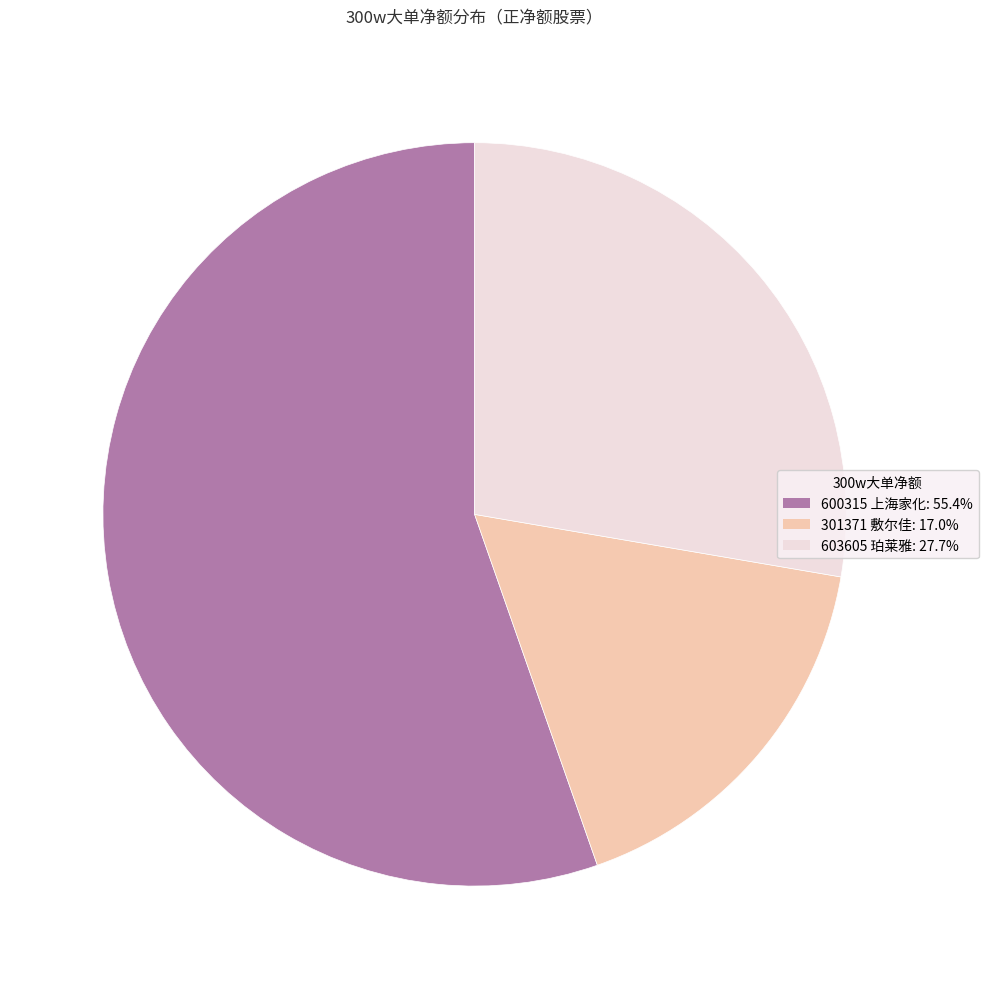

What is the largest slice in the pie chart?

600315 上海家化